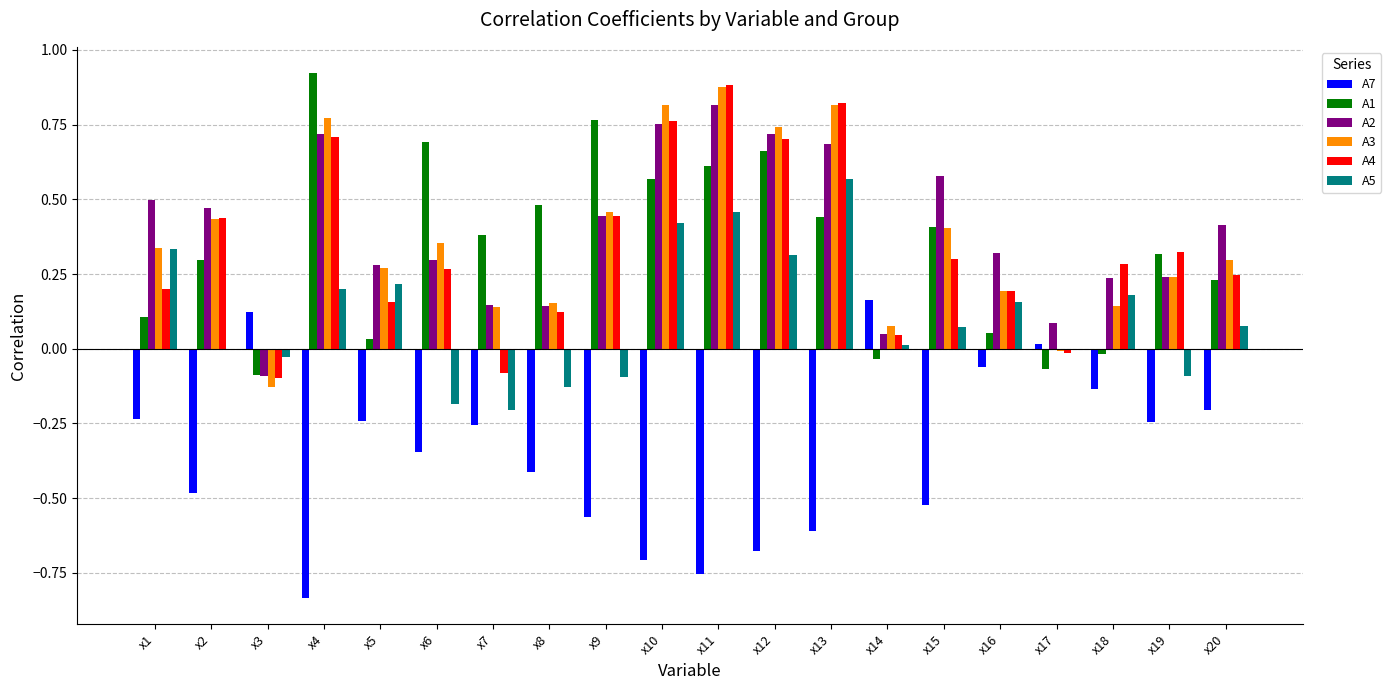

What is the sum of all A5 values?

2.3